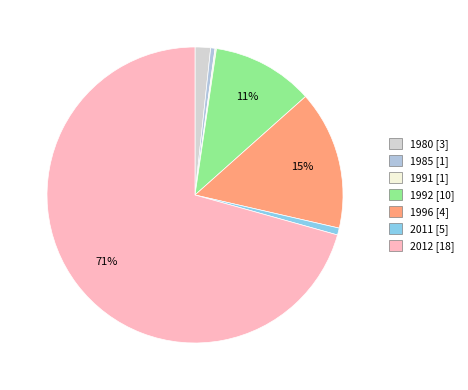

Which slice is the largest?

2012